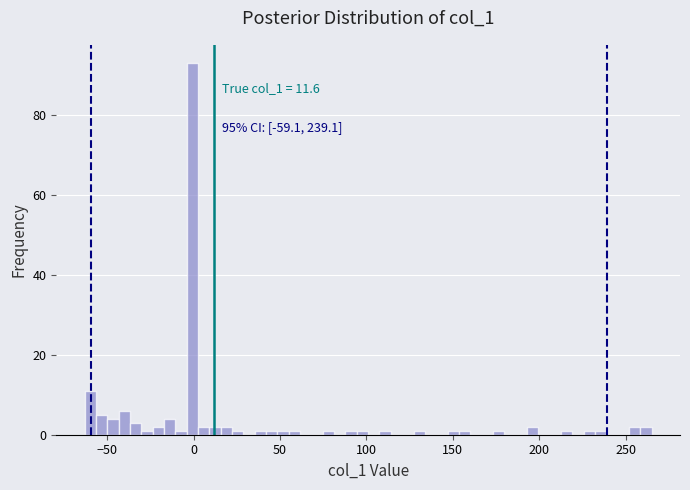

Around what value on the x-axis is the tallest bar? Give the approximate position of its centre, as read against the axis.

0